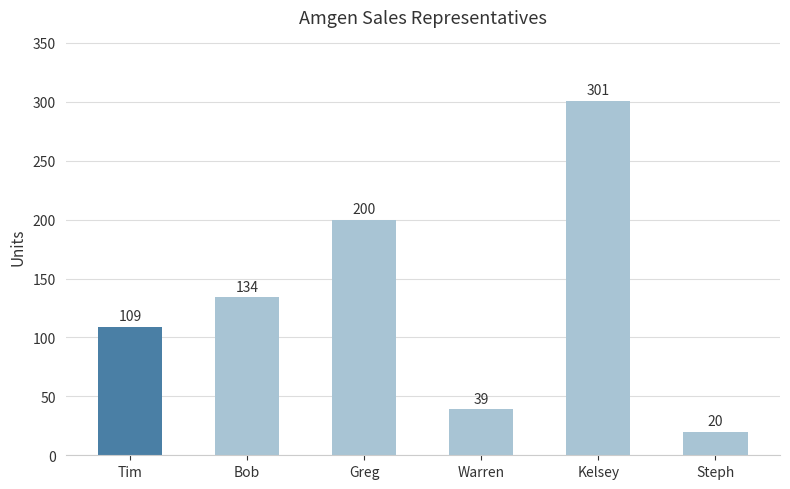

What is the ratio of the value at Kelsey to the value at Greg?

1.5